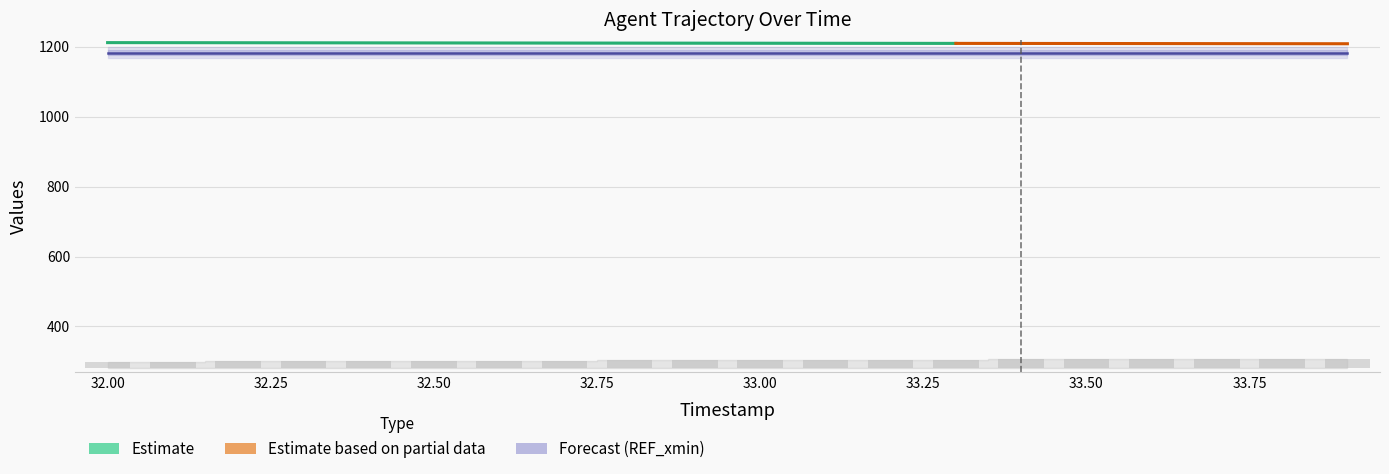

The value of Y at 33.8 is 307.6. True or false?

True